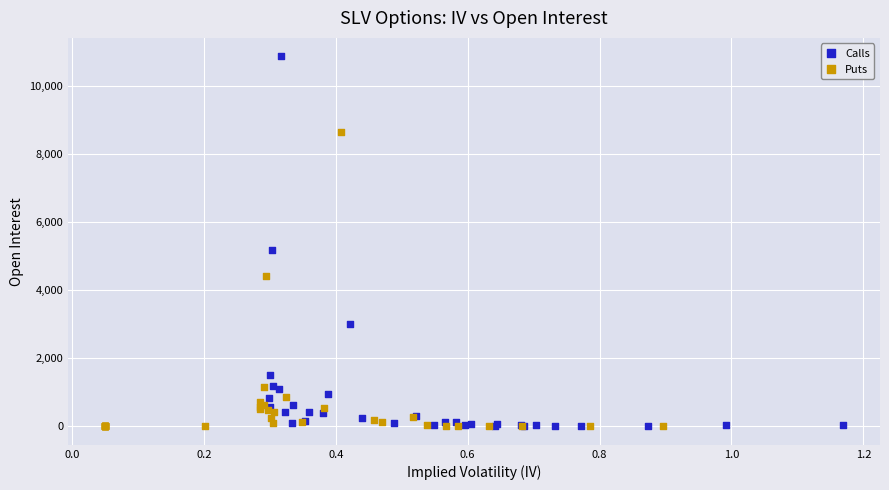

Which series reaches the maximum Y coordinate?

Calls